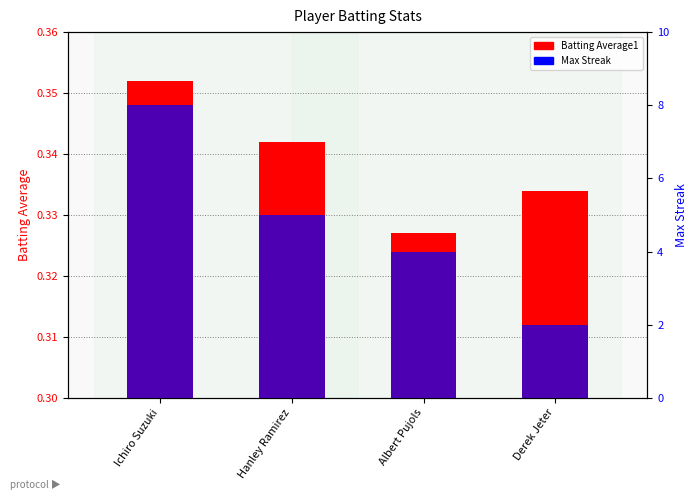

How many Max Streak values are between 4 and 8?

3